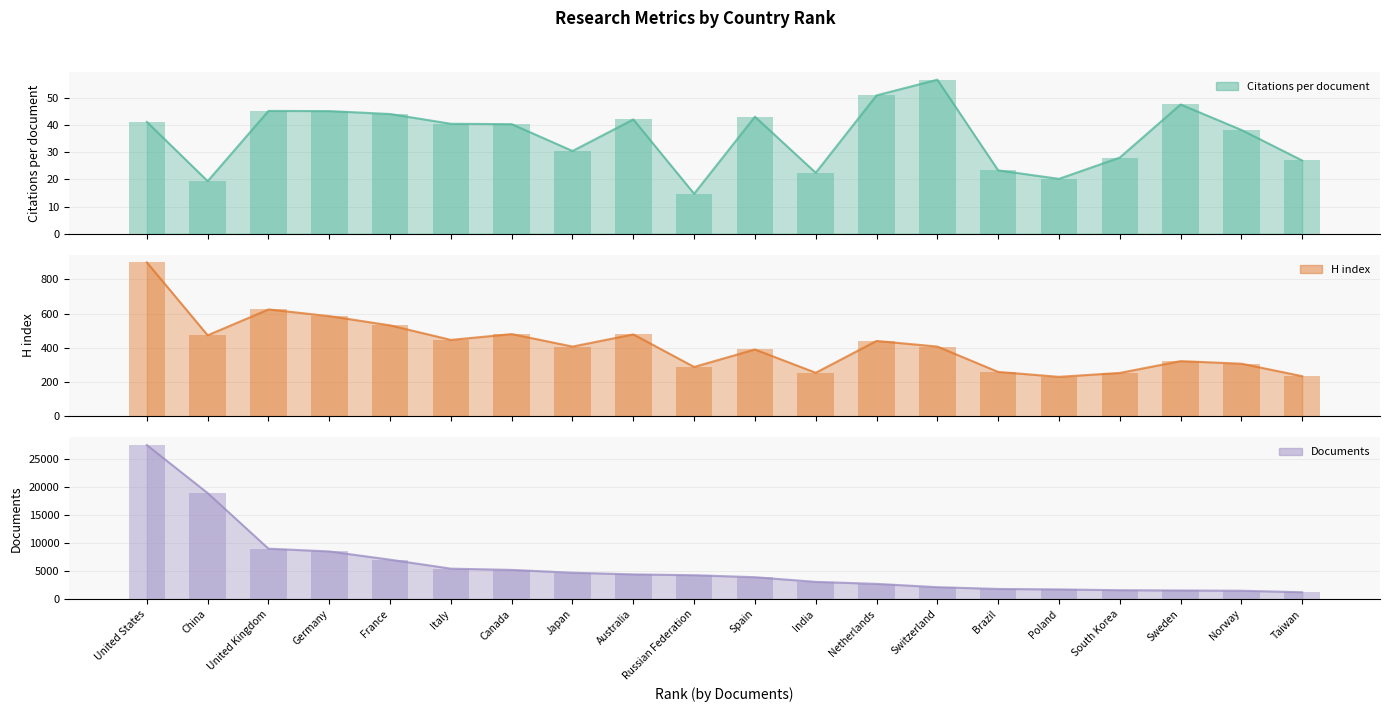

The value of Citations per document at Taiwan is 27.0. True or false?

True